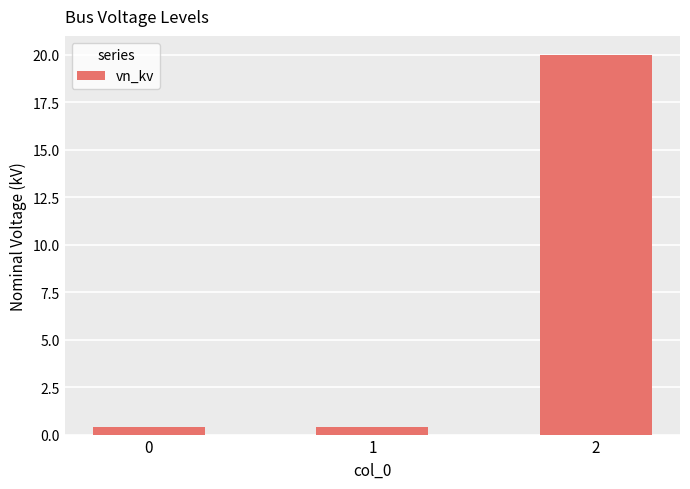

Are the bars horizontal?

No